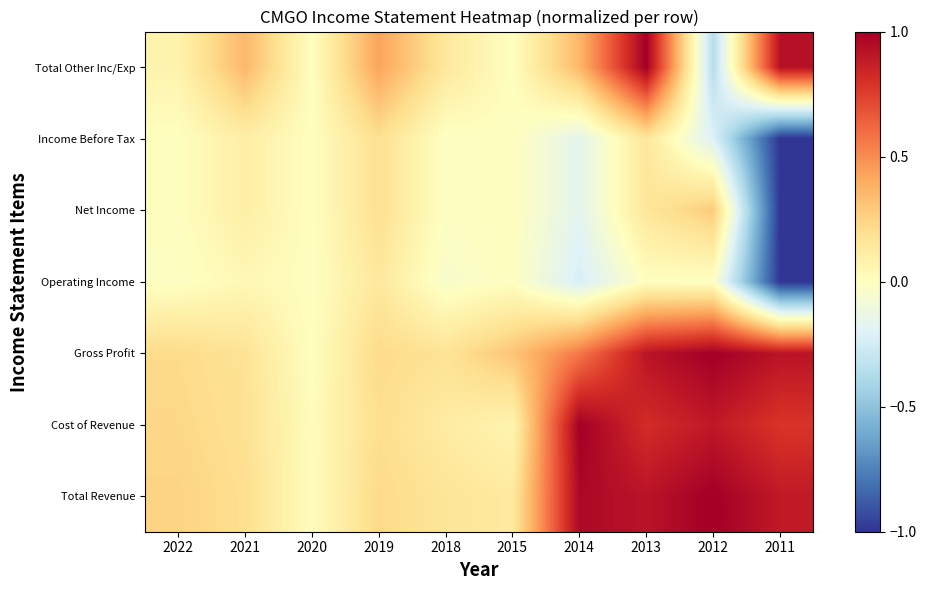

Count the number of categories in the chart.

10